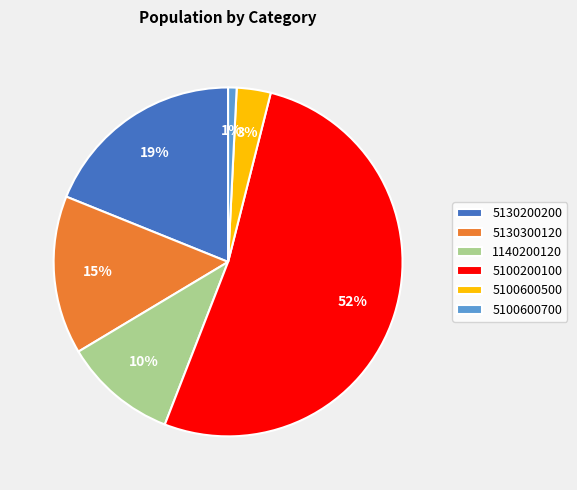

To the nearest percent, what portion does 5100200100 represent?

52%